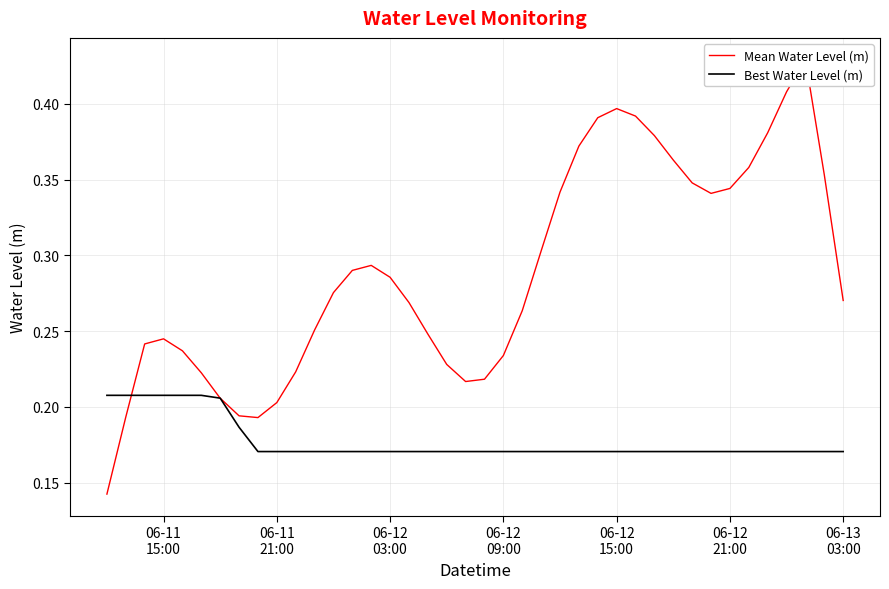

True or false: Mean Water Level (m) and Best Water Level (m) cross at least once.

True